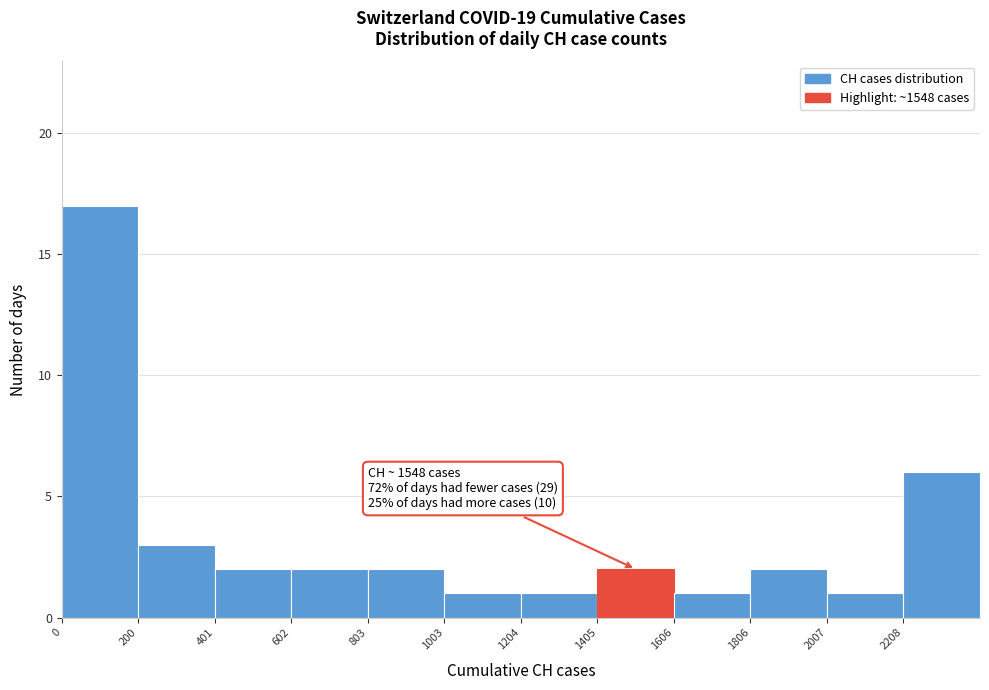

Over which range of the x-axis is the bar tallest?

0 to 200